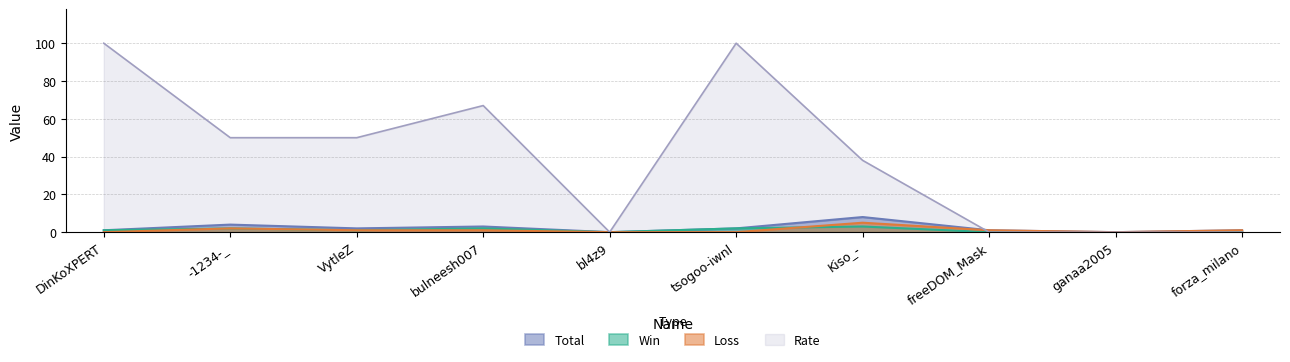

Between which two adjacent categories do Rate and Loss first intersect?

Kiso_- and freeDOM_Mask